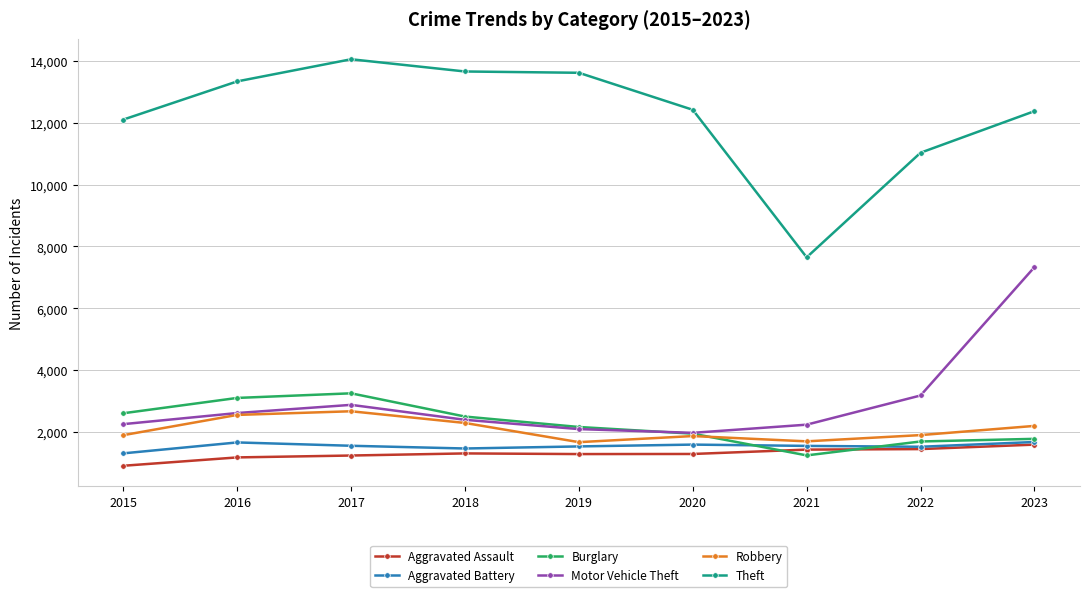

True or false: Aggravated Battery has more than 1 points higher than both neighbors.

True